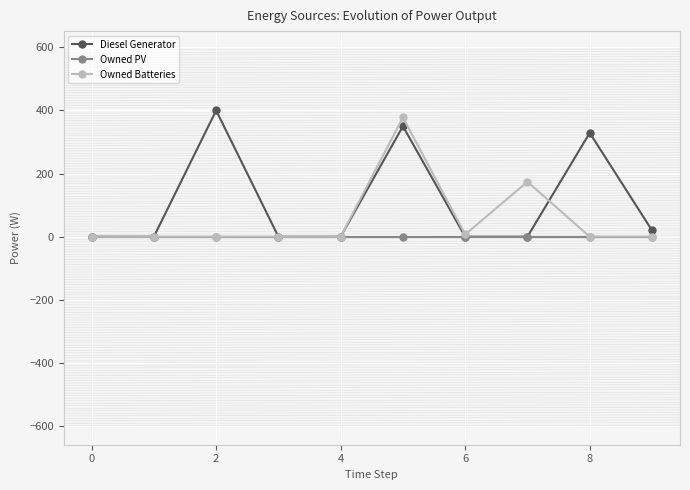

Rank the series by their average value, from lowest to highest.

Owned PV, Owned Batteries, Diesel Generator